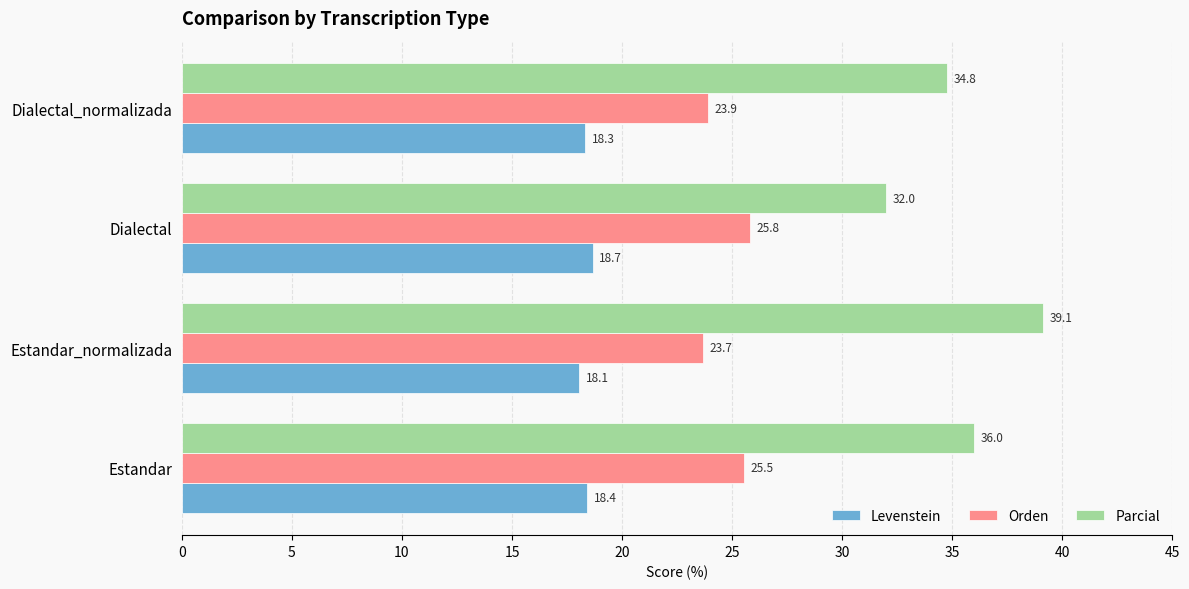

At which category is the sum across all series the highest?

Estandar_normalizada